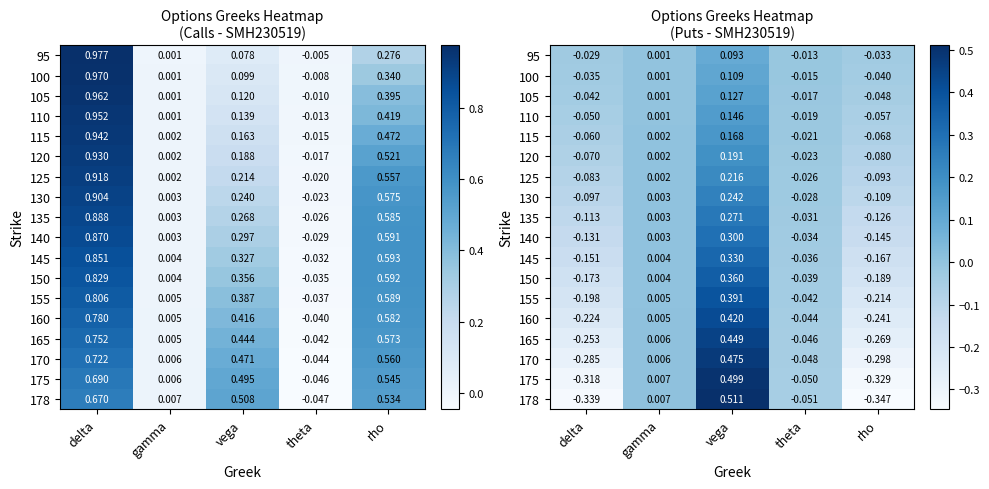

At which label does 155 first exceed 0?

gamma